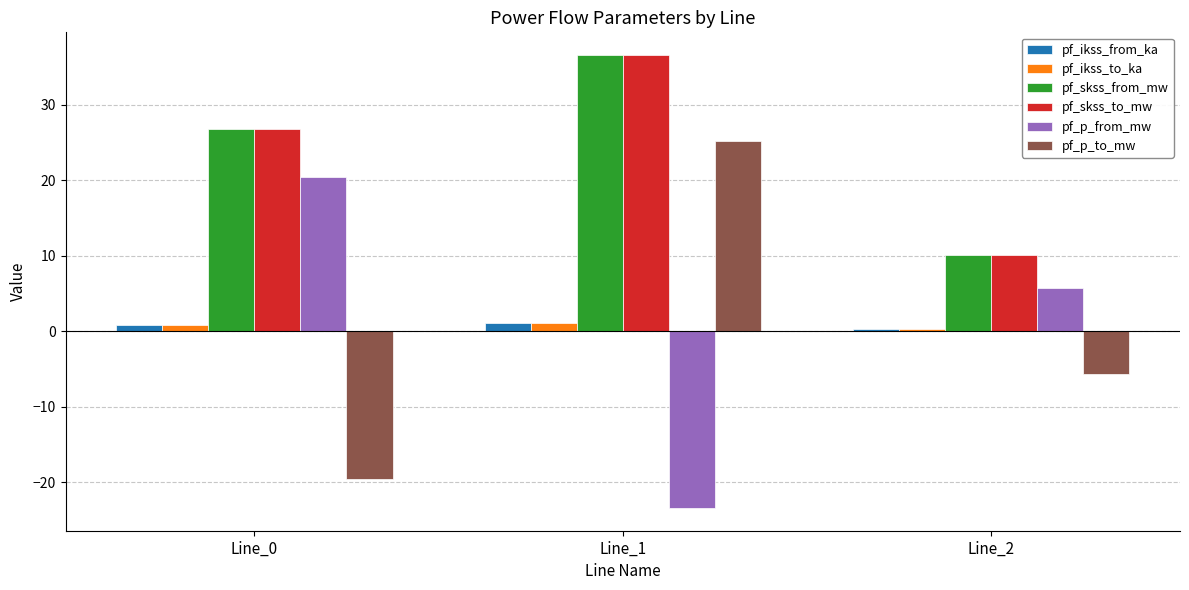

How many bars are there in each group?

6